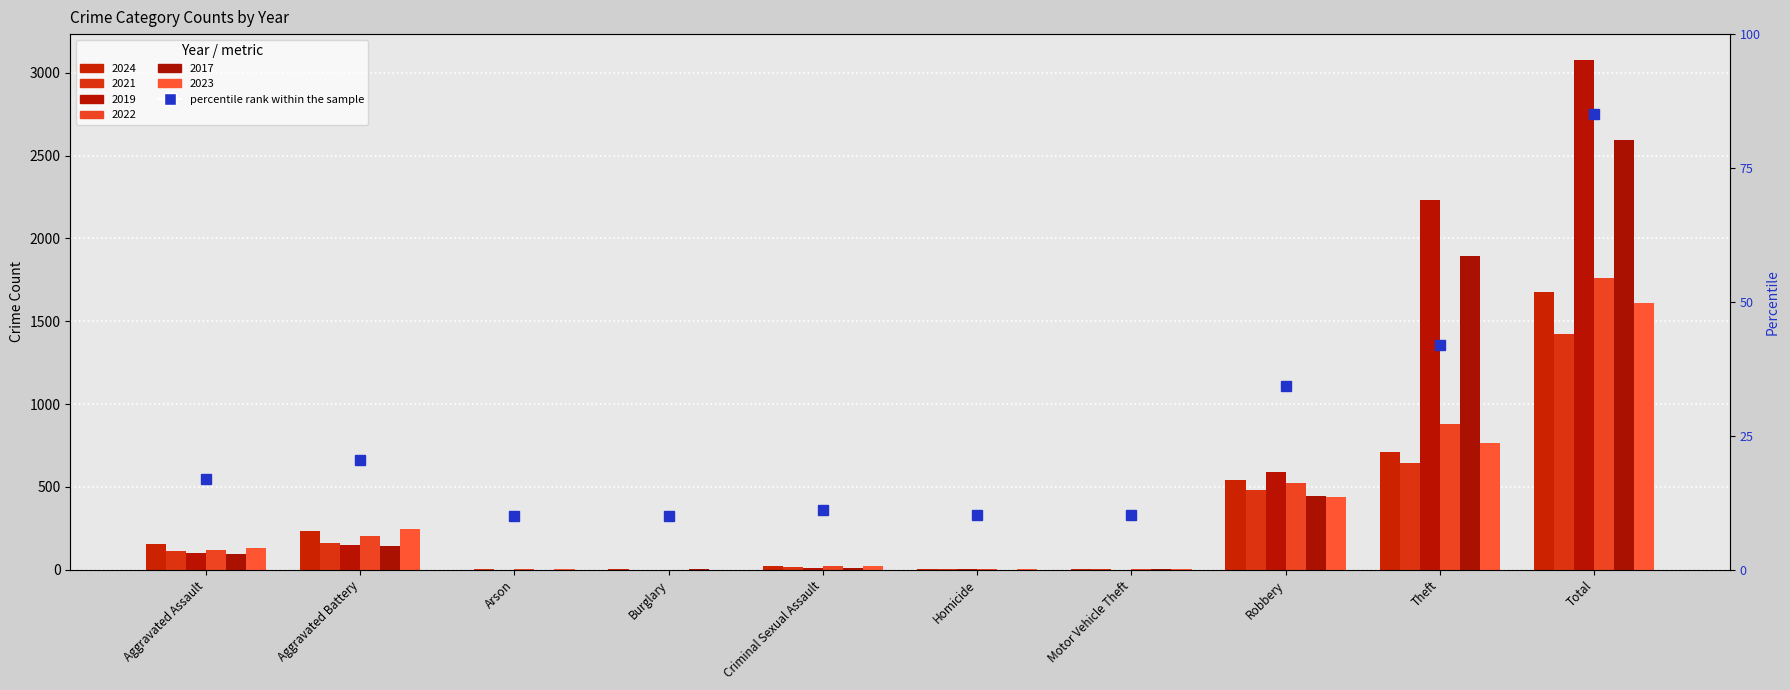

Which label corresponds to the largest value in the chart?

Total